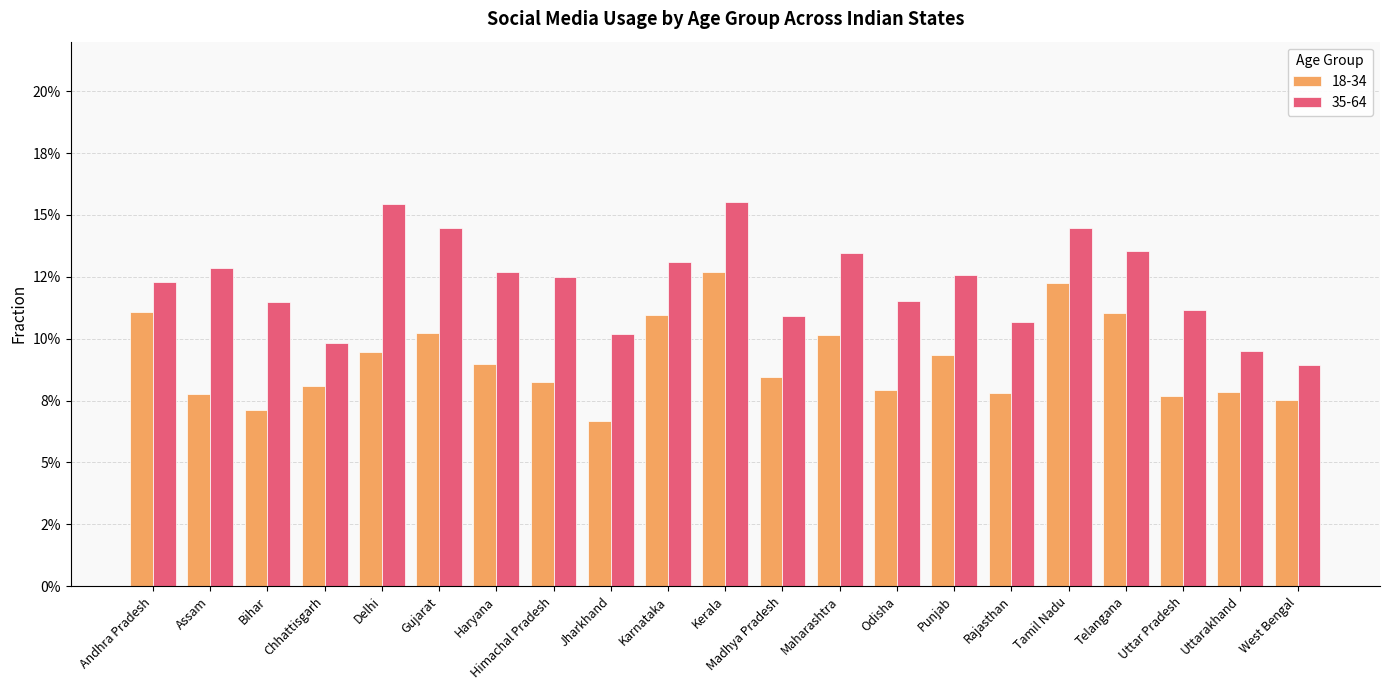

Is the value of 18-34 at Chhattisgarh greater than the value of 35-64 at Uttar Pradesh?

No